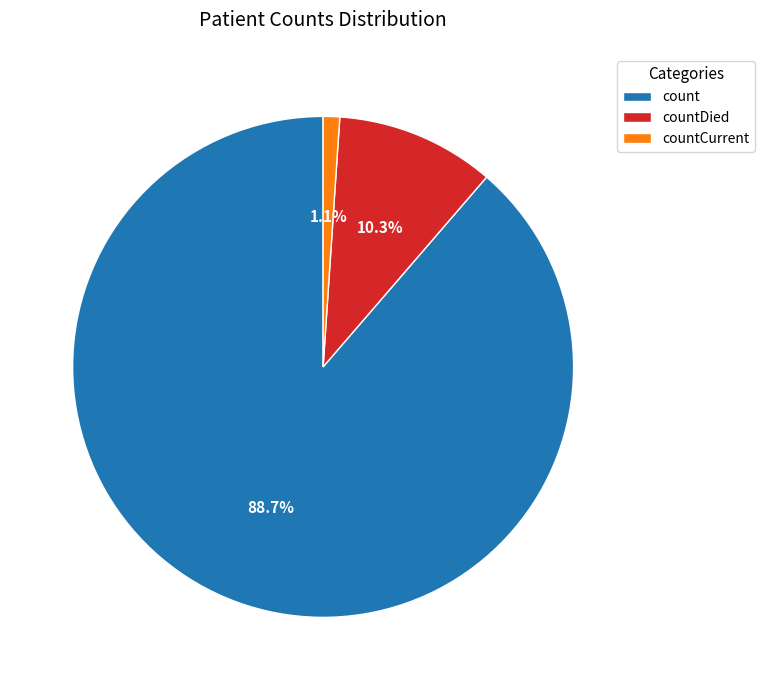

To the nearest percent, what is the average slice percentage?

33%